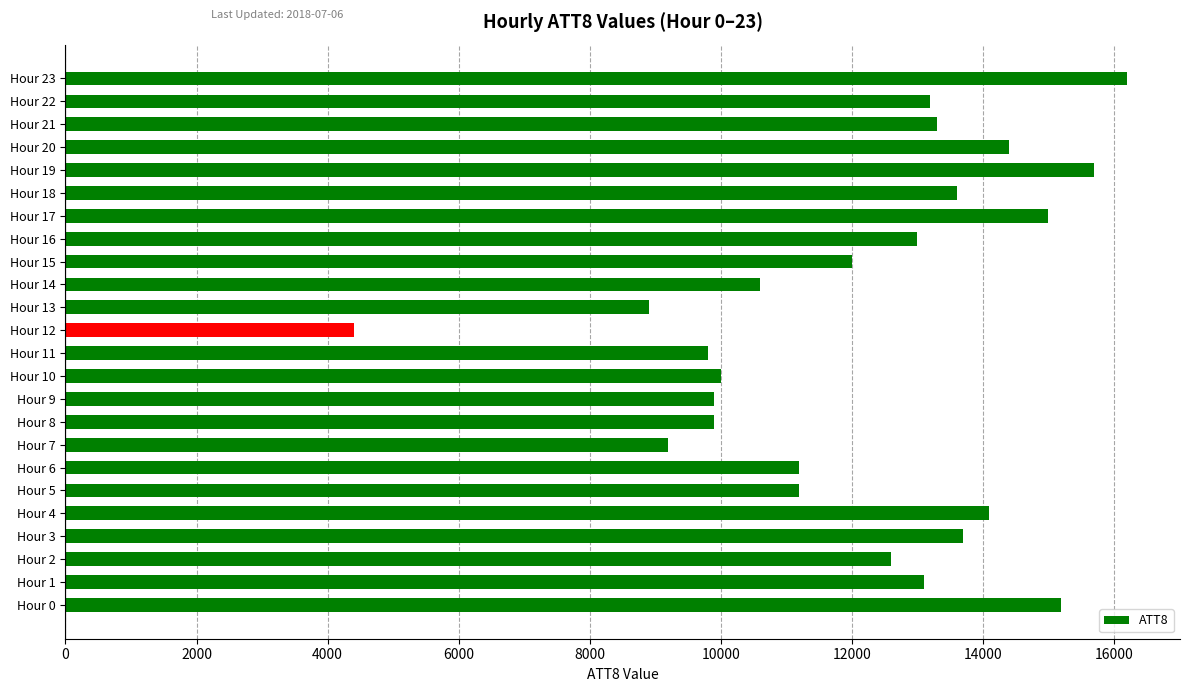

What is the change in value from Hour 7 to Hour 8?

+700